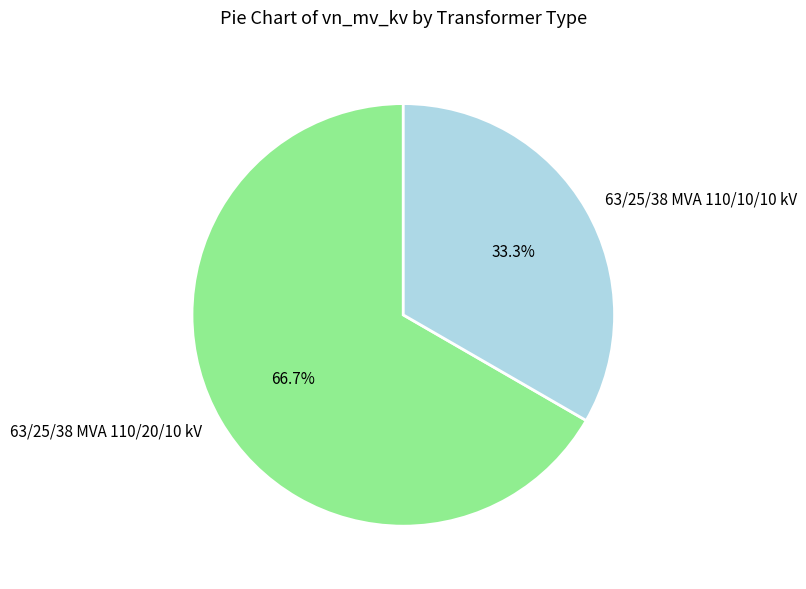

Which category has the smallest portion of the pie?

63/25/38 MVA 110/10/10 kV